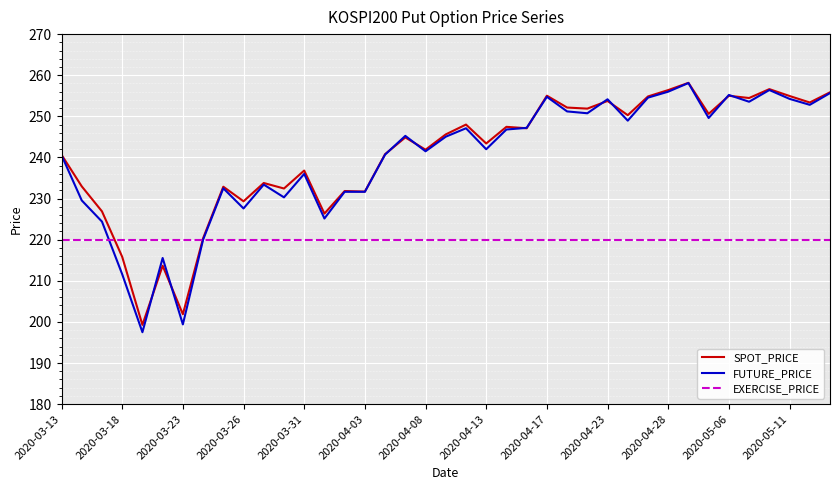

Which series has the largest range (max minus min)?

FUTURE_PRICE